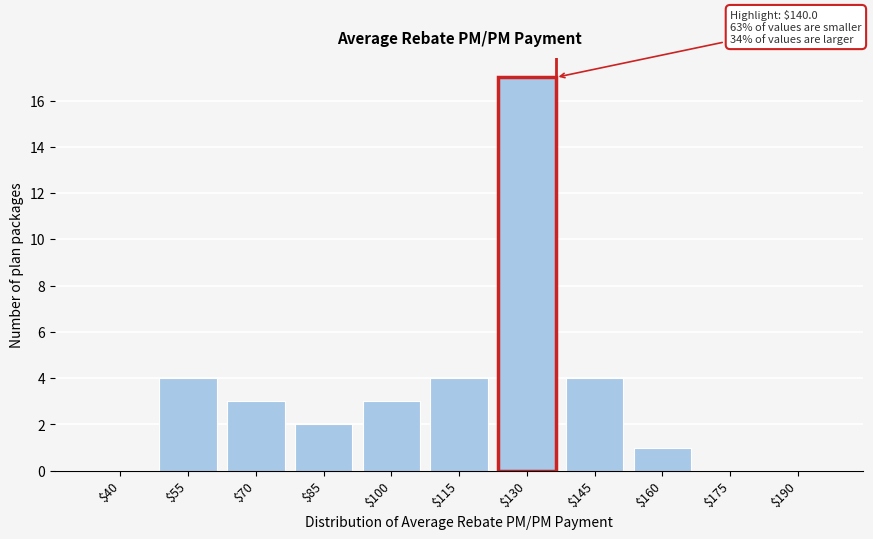

What is the approximate value at $145?

4